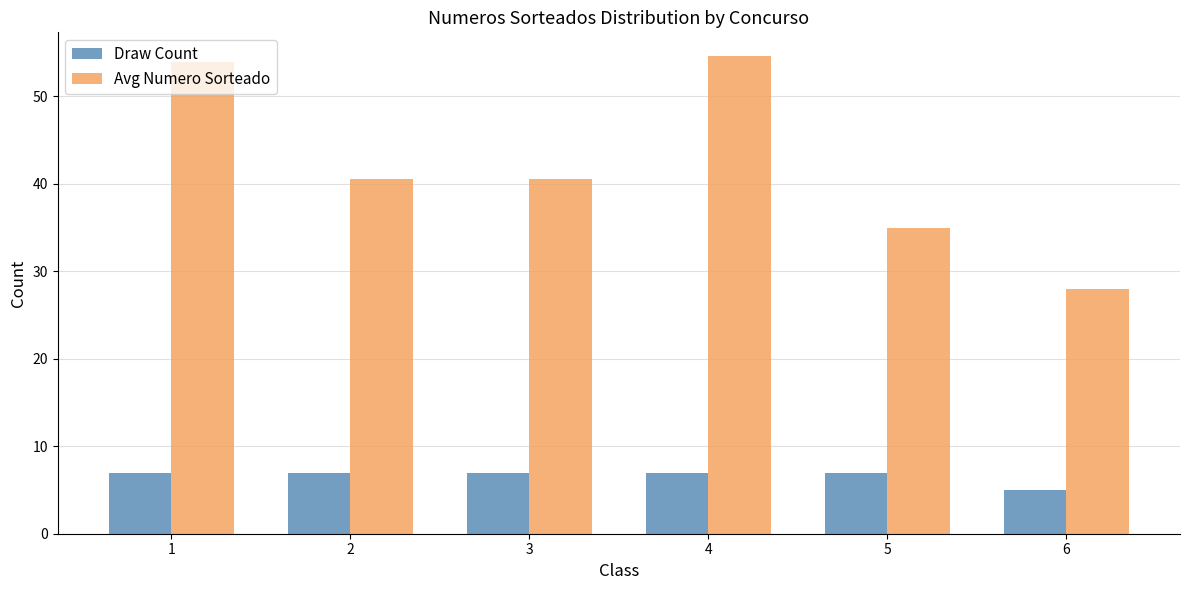

Reading left to right, what are all the values shown in this chart?

Draw Count: 7.0	7.0	7.0	7.0	7.0	5.0
Avg Numero Sorteado: 53.9	40.6	40.6	54.6	35.0	28.0